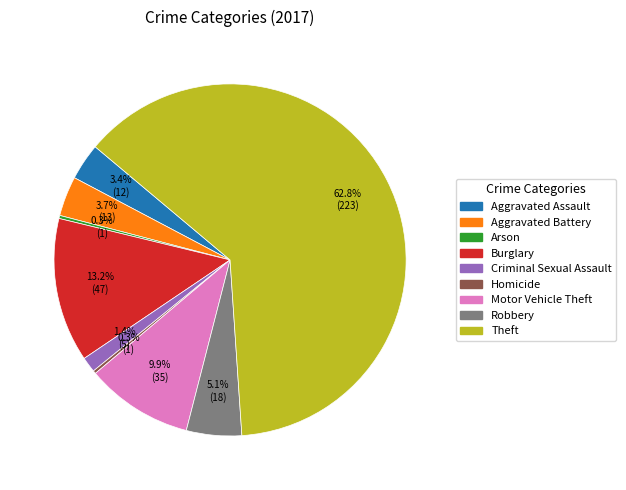

What portion of the pie excludes Robbery?

94.9%